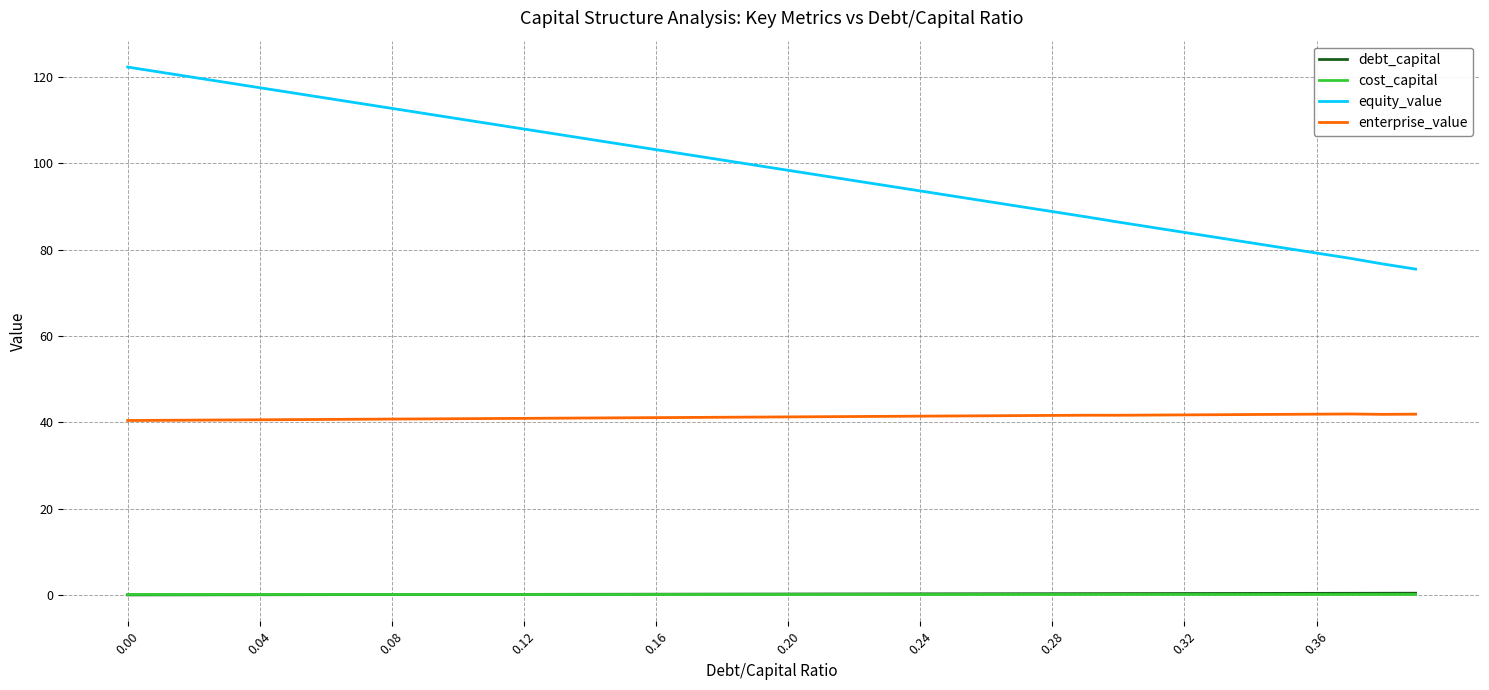

True or false: cost_capital and equity_value intersect in this chart.

False